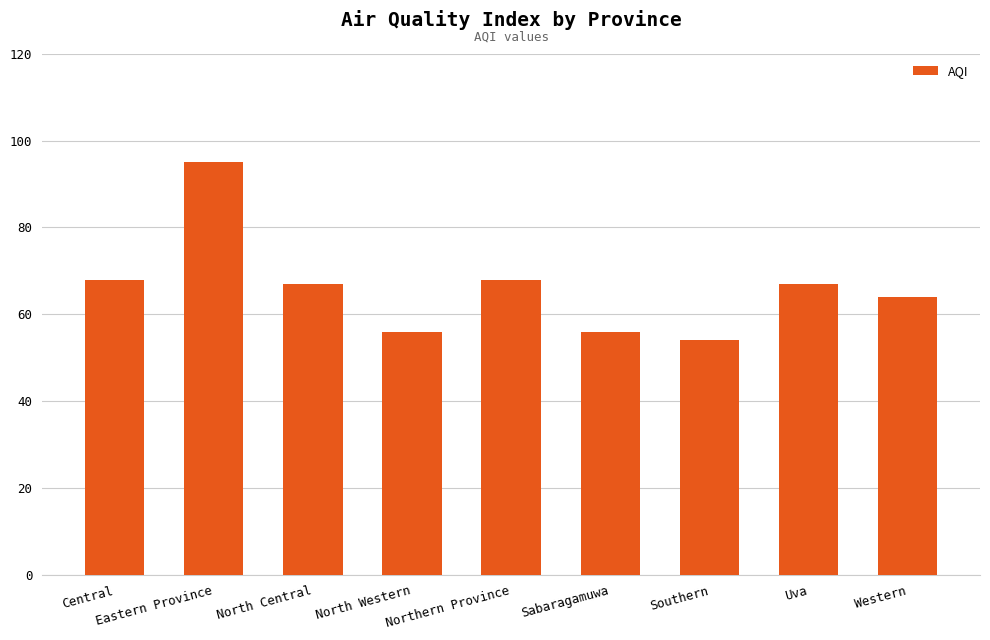

What is the smallest value displayed?

54